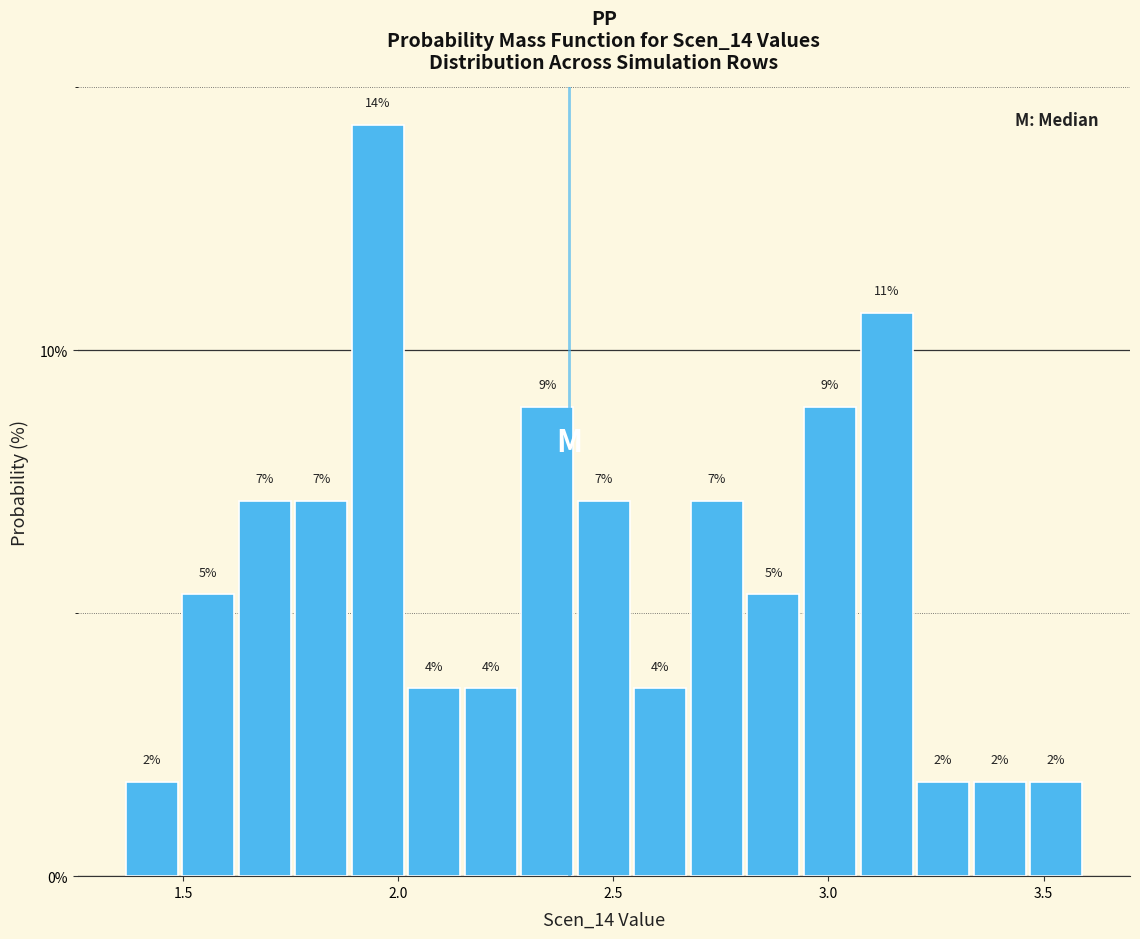

Read against the x-axis, roughly where is the centre of the tallest bar?

1.95